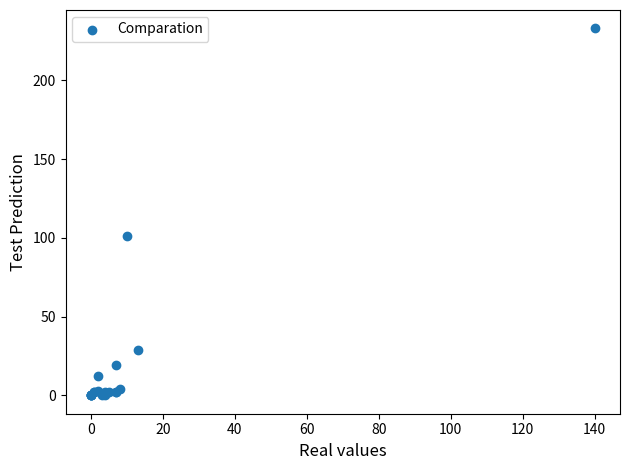

What Y value in the scatter plot is closest to 116?

101